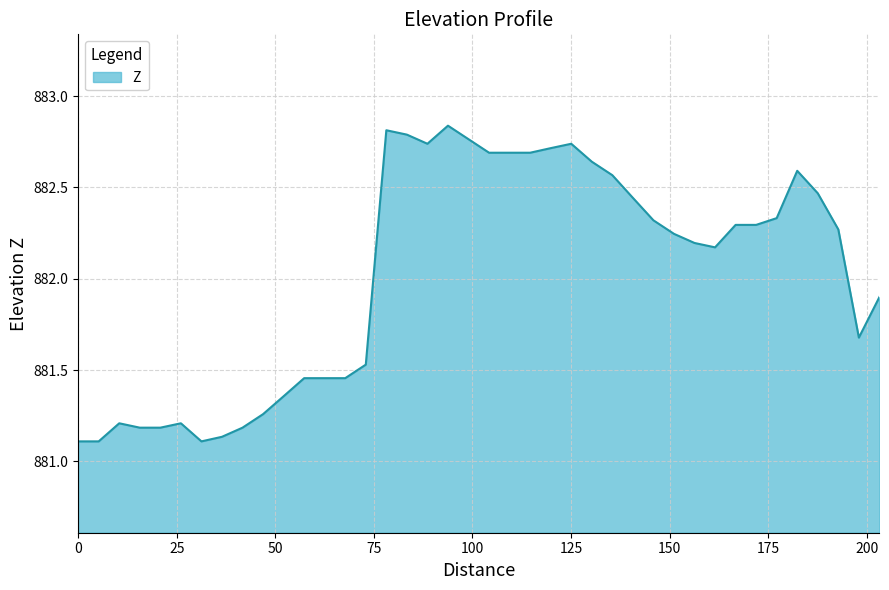

What is the difference between the maximum and minimum values?

1.7